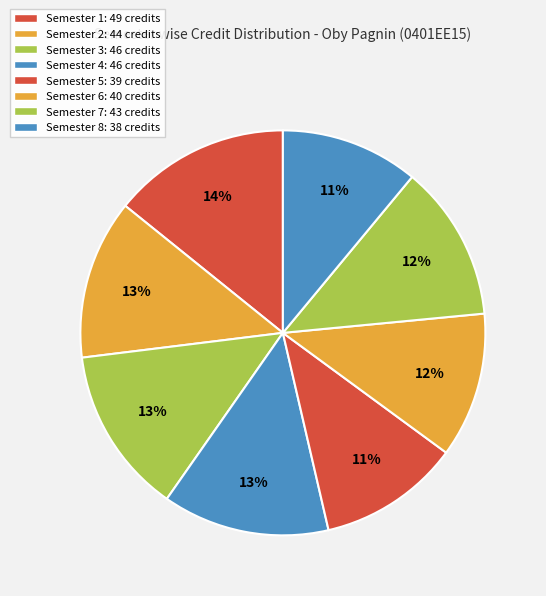

Count the number of slices in the pie.

8